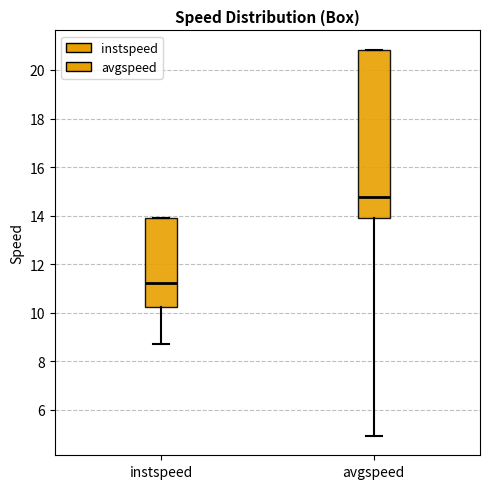

Which box is the tallest, from its lower edge to its upper edge?

avgspeed